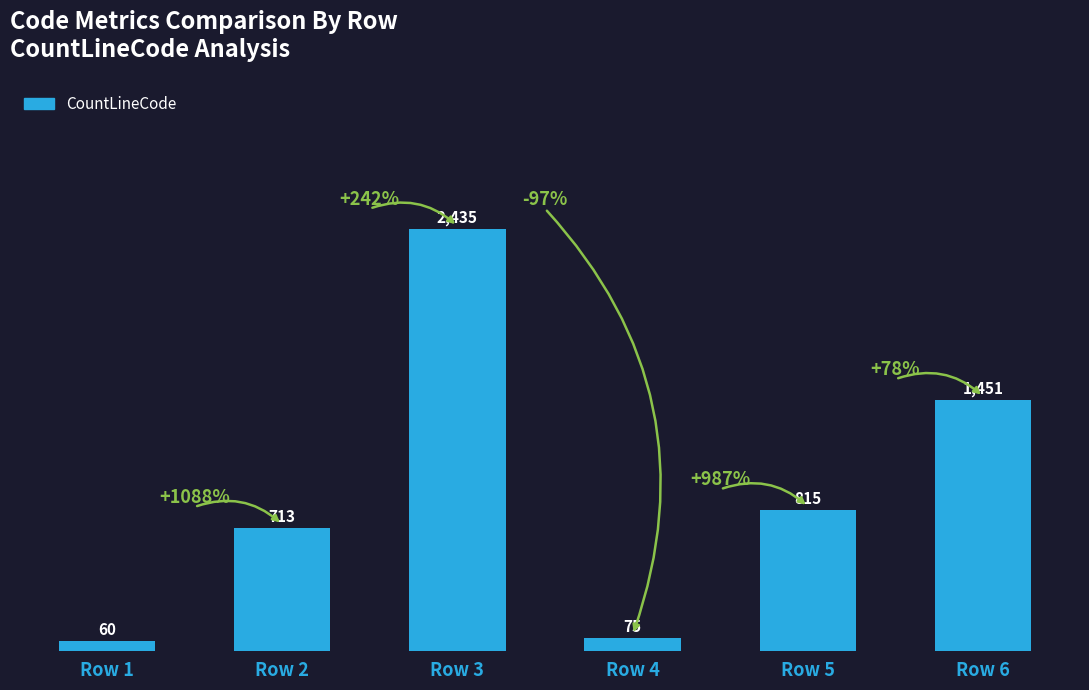

How many bars are there in total?

6